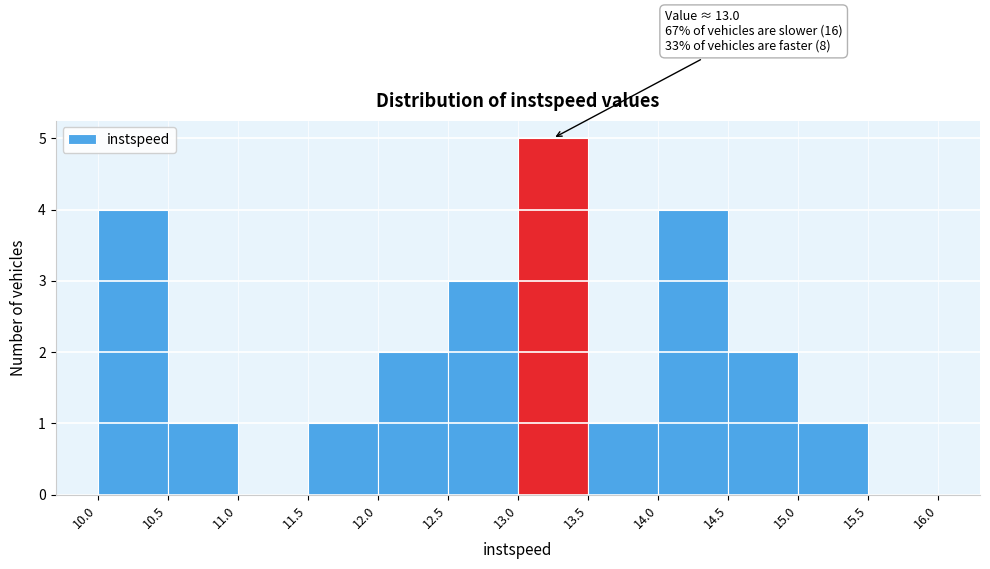

Over which range of the x-axis is the bar tallest?

13.0 to 13.5